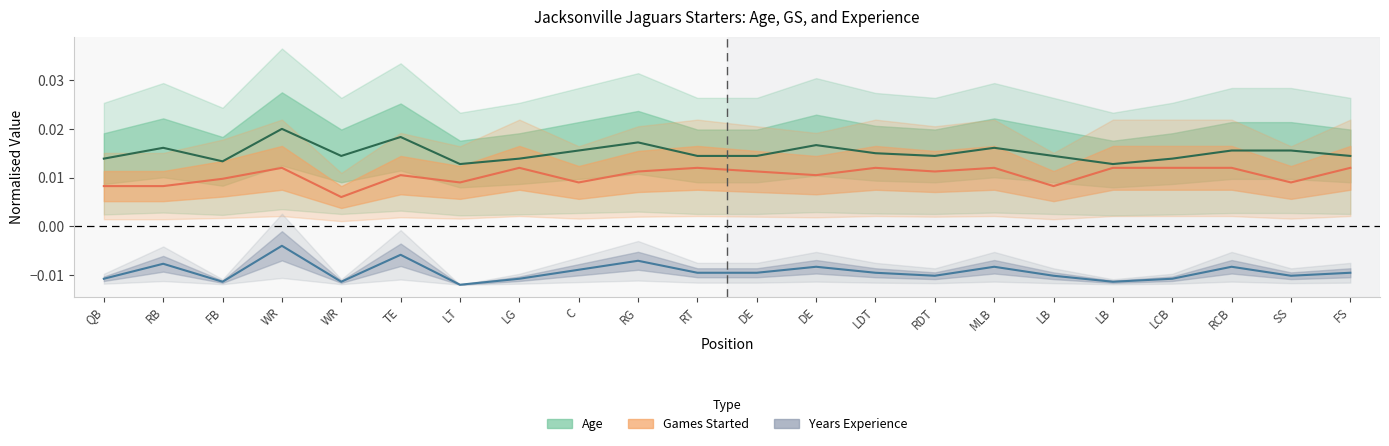

In Years Experience (normalised), how many points are higher than both neighbors (excluding endpoints)?

7